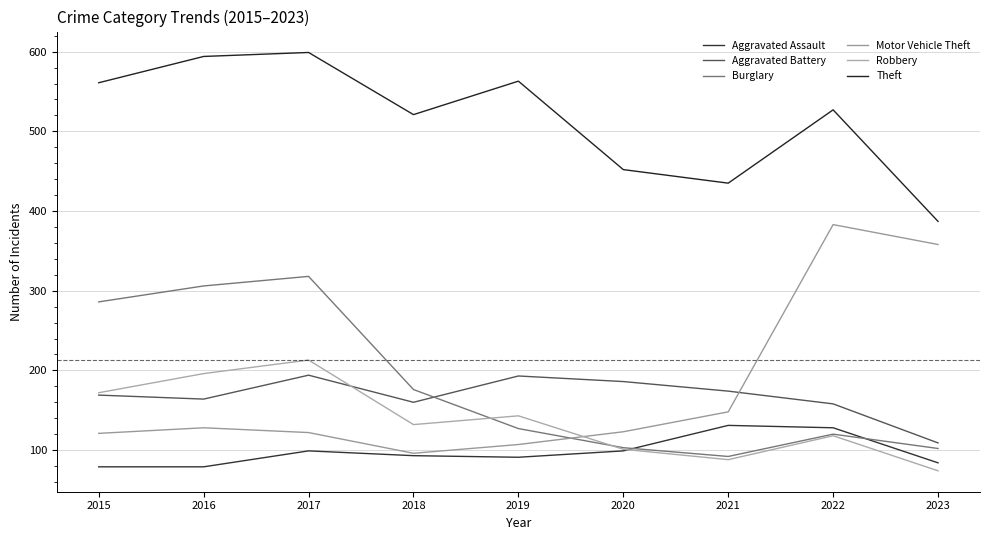

Is it true that Aggravated Battery equals 164 at 2016?

True